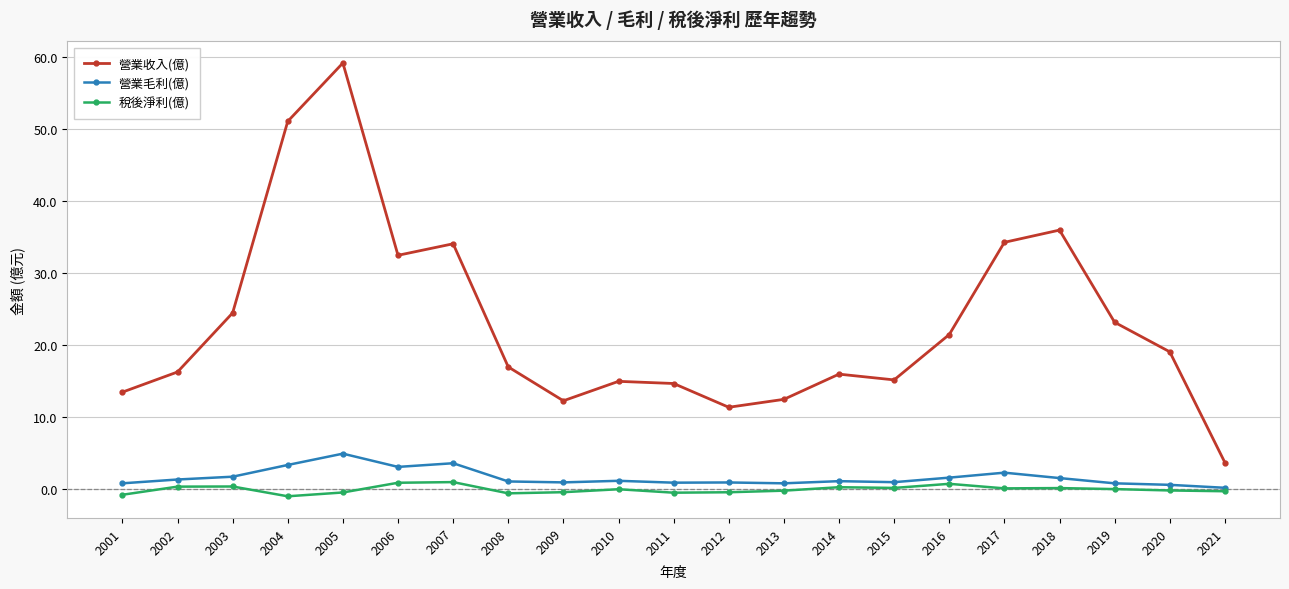

Rank the series by their maximum value, from highest to lowest.

營業收入(億), 營業毛利(億), 稅後淨利(億)